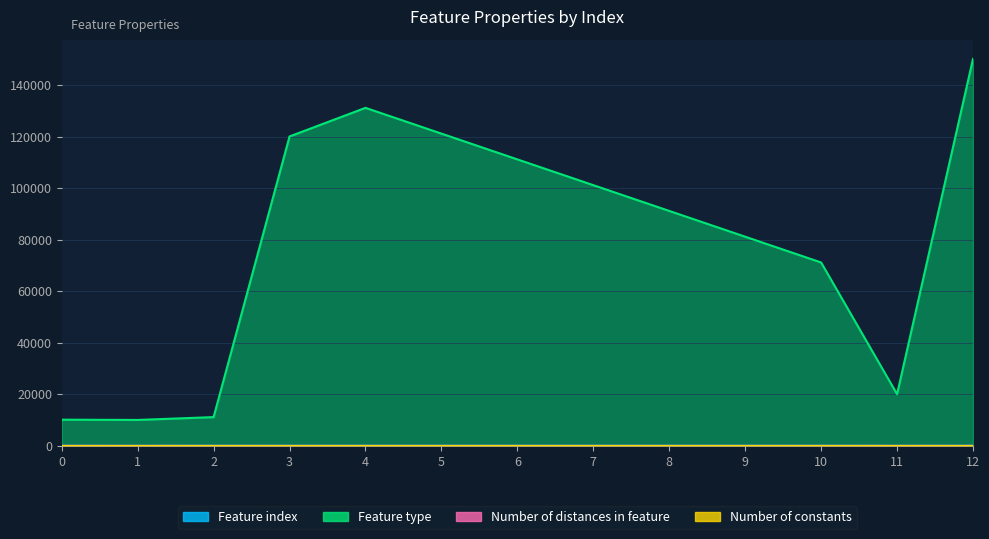

At which category is the sum across all series the highest?

12